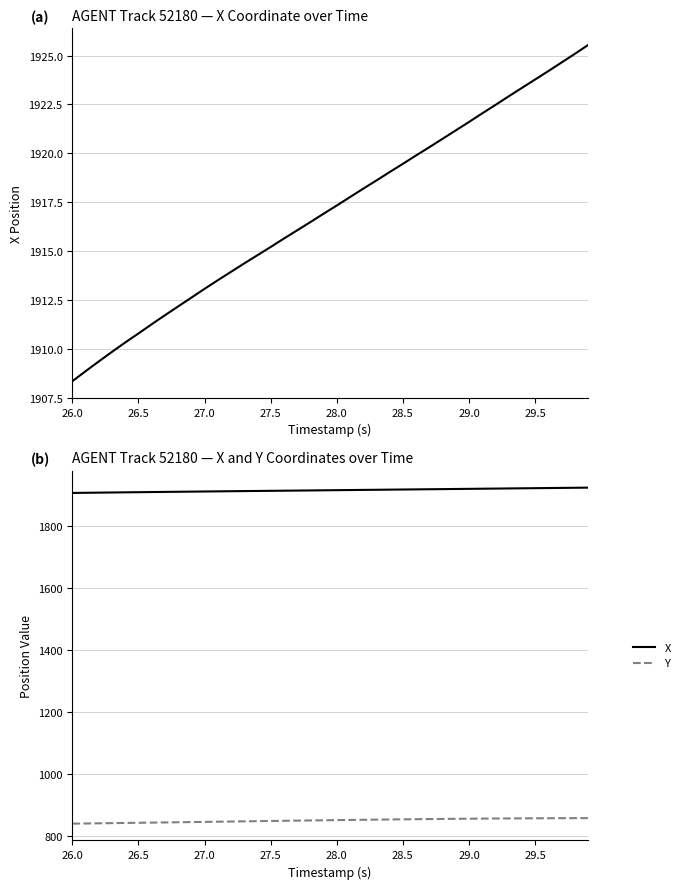

Does the chart have visible grid lines?

Yes